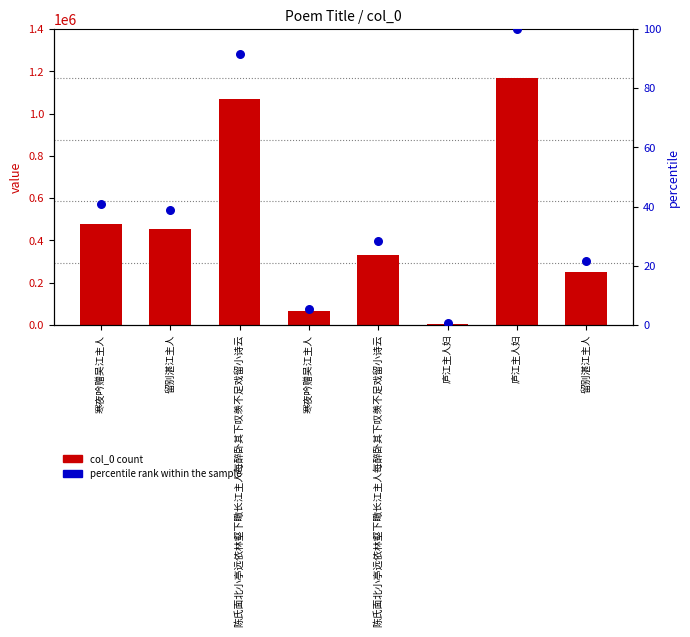

Which series contains the highest Y value?

col_0